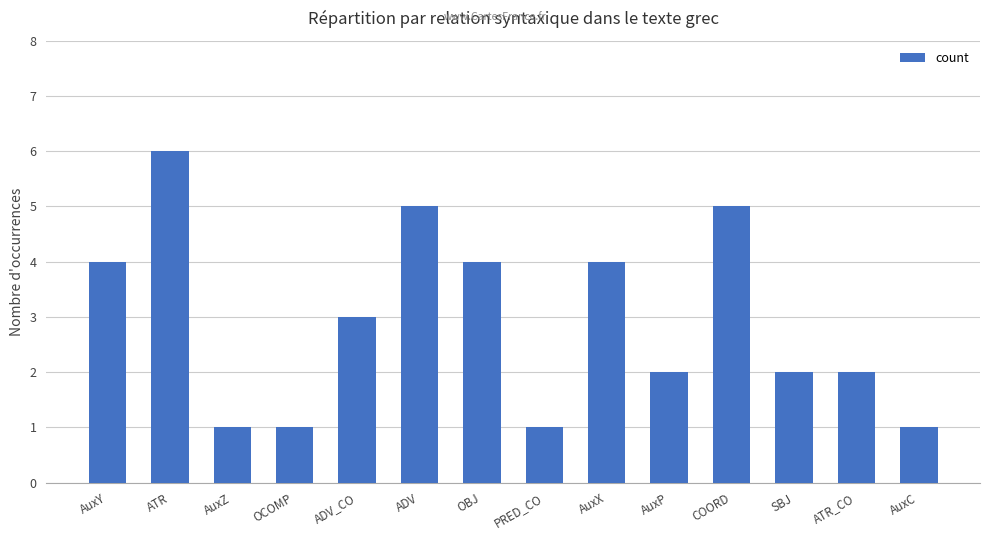

What is the ratio of the value at ADV to the value at OCOMP?

5.0